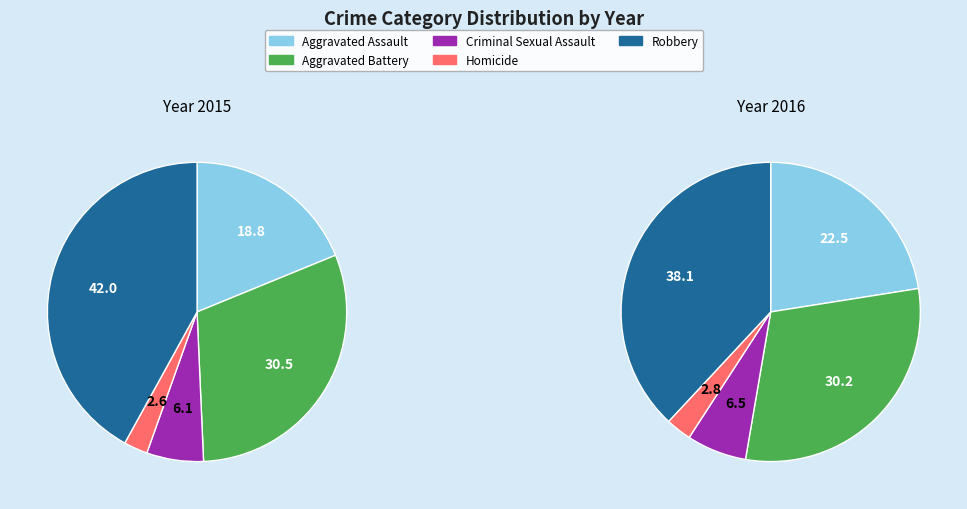

Is there a majority slice in this chart?

No